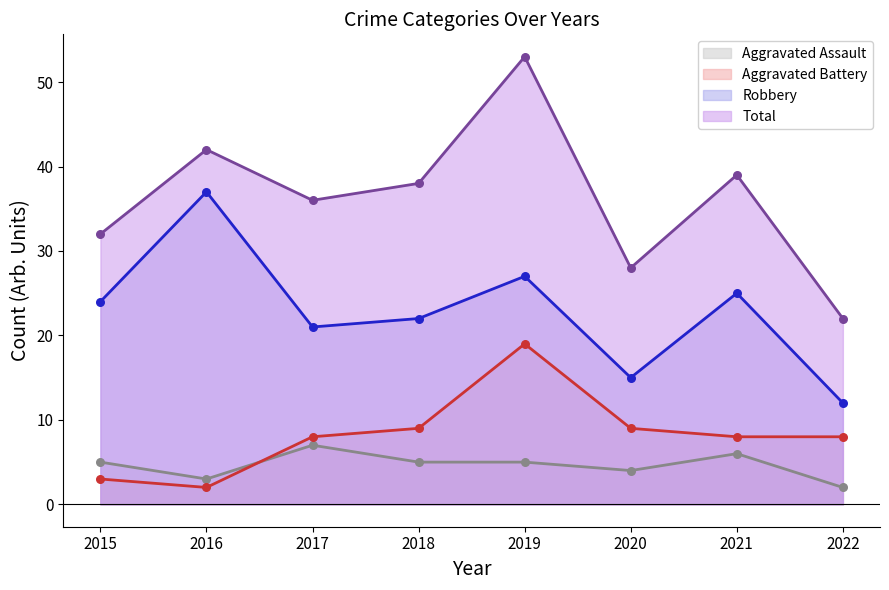

What is the total value across all series at 2020?

56